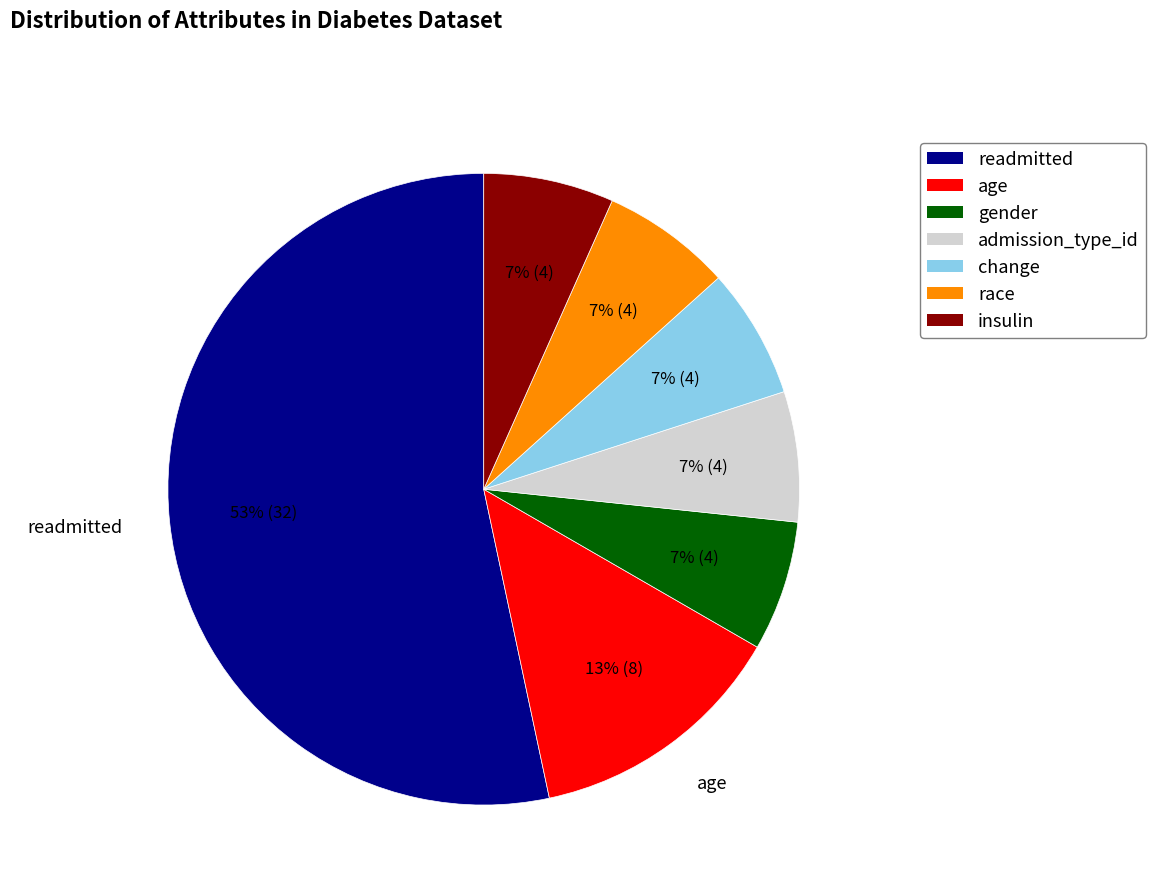

Is there a majority slice in this chart?

Yes